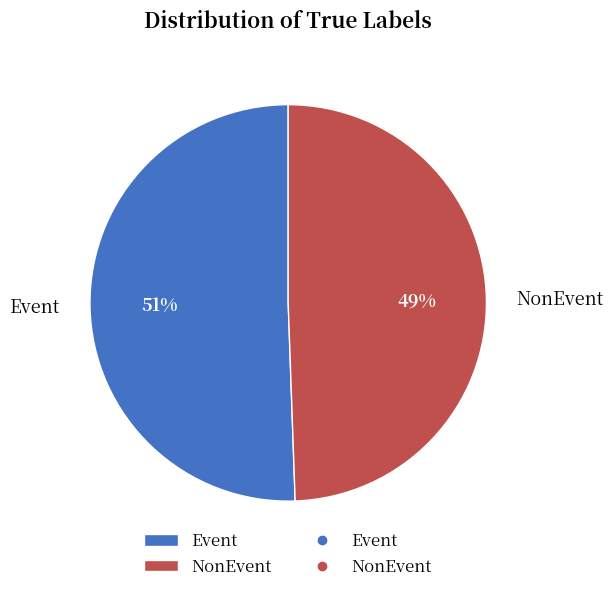

Rank the categories by value from lowest to highest.

NonEvent, Event